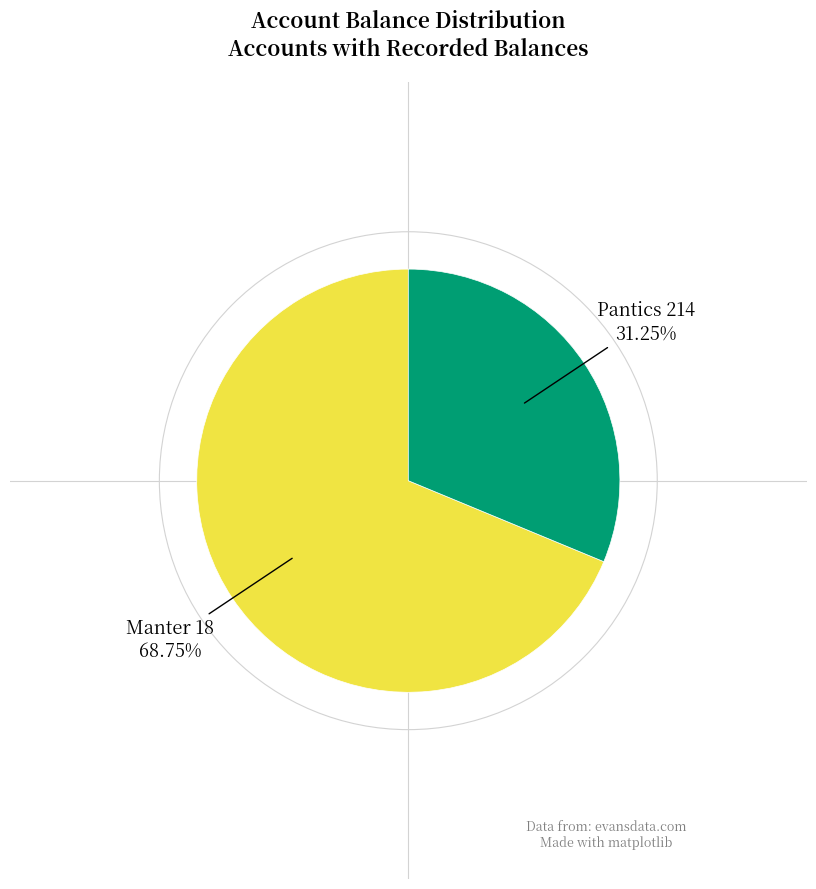

Is there a majority slice in this chart?

Yes